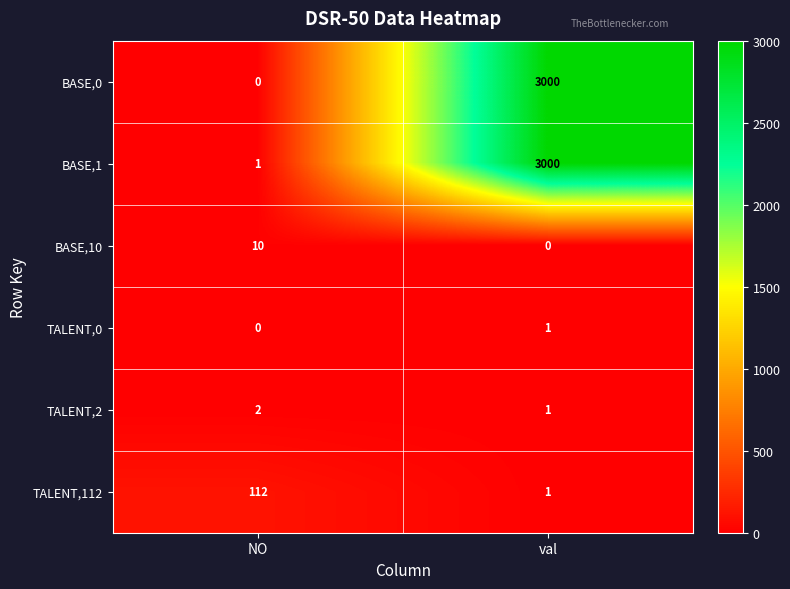

How many data points does each series have?

2